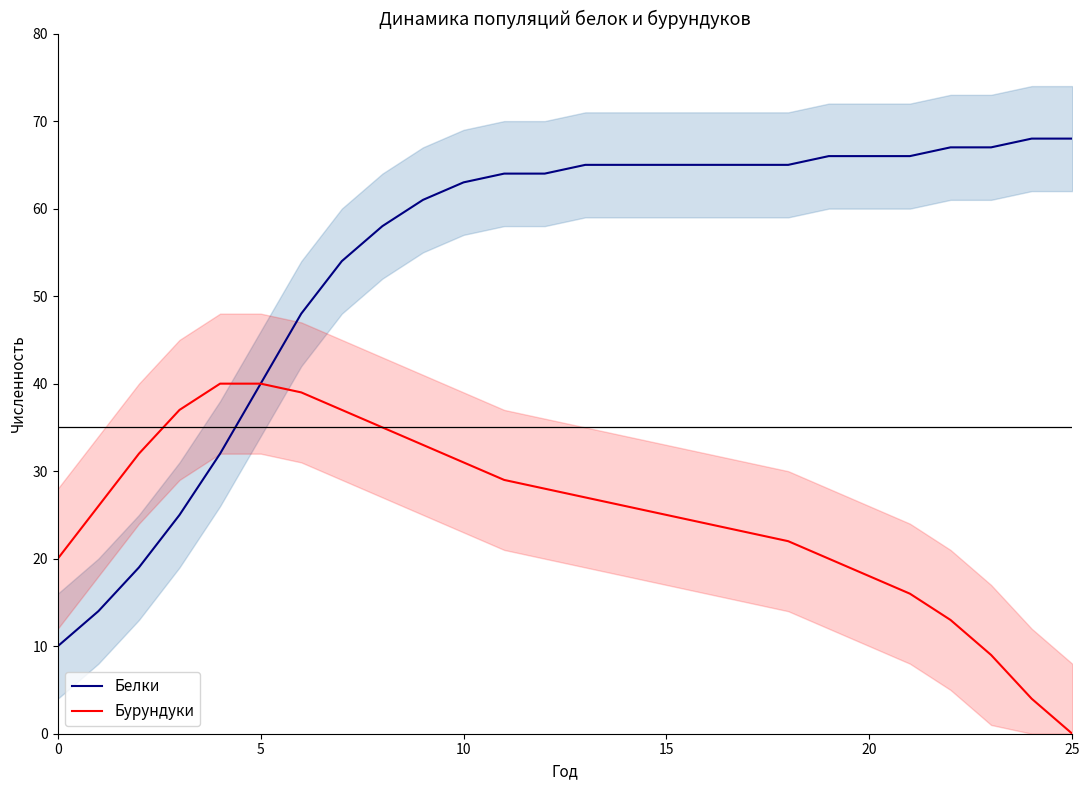

The value of Белки at 10 is 11. True or false?

False